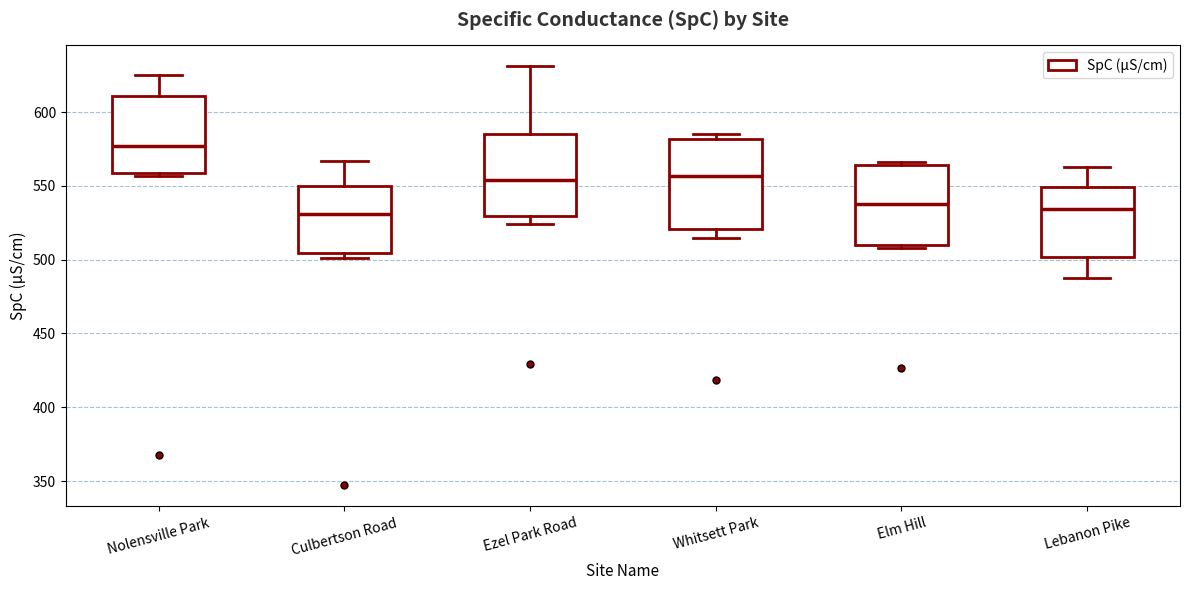

Reading left to right, read every box against the y-axis: the position of its median line, the range the box covers, and the ends of its whiskers. The values are not printed on the chart, so give them approximately, as read against the axis.

Nolensville Park: median 575, box 560 to 610, whiskers 555 to 625
Culbertson Road: median 530, box 505 to 550, whiskers 500 to 565
Ezel Park Road: median 555, box 530 to 585, whiskers 525 to 630
Whitsett Park: median 555, box 520 to 580, whiskers 515 to 585
Elm Hill: median 540, box 510 to 565, whiskers 510 (just below the box's lower edge) to 565
Lebanon Pike: median 535, box 500 to 550, whiskers 485 to 565